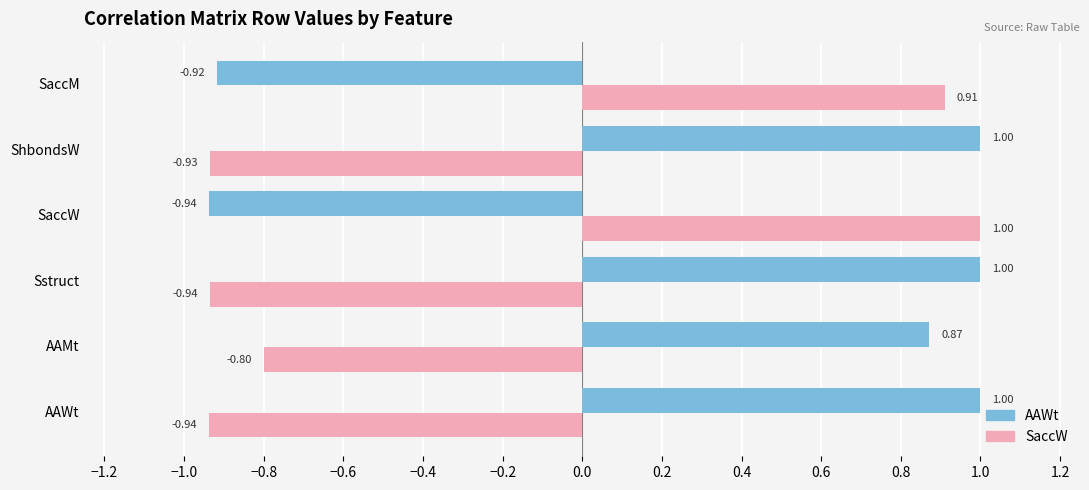

Rank the series at ShbondsW from lowest to highest value.

SaccW, AAWt